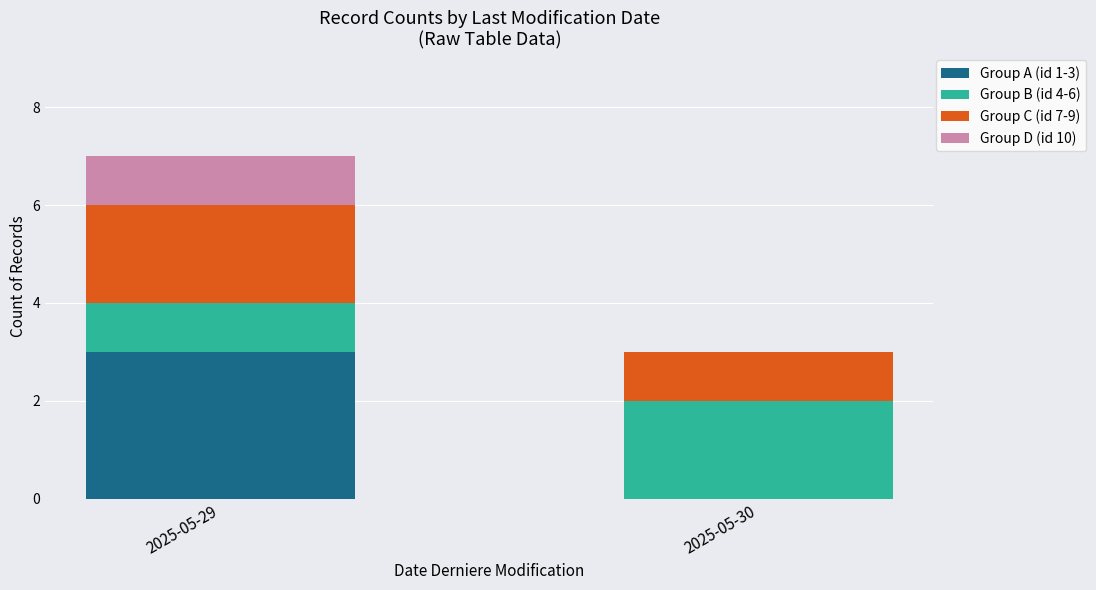

Reading right to left, what are the values for Group A (id 1-3)?

2025-05-30=0	2025-05-29=3